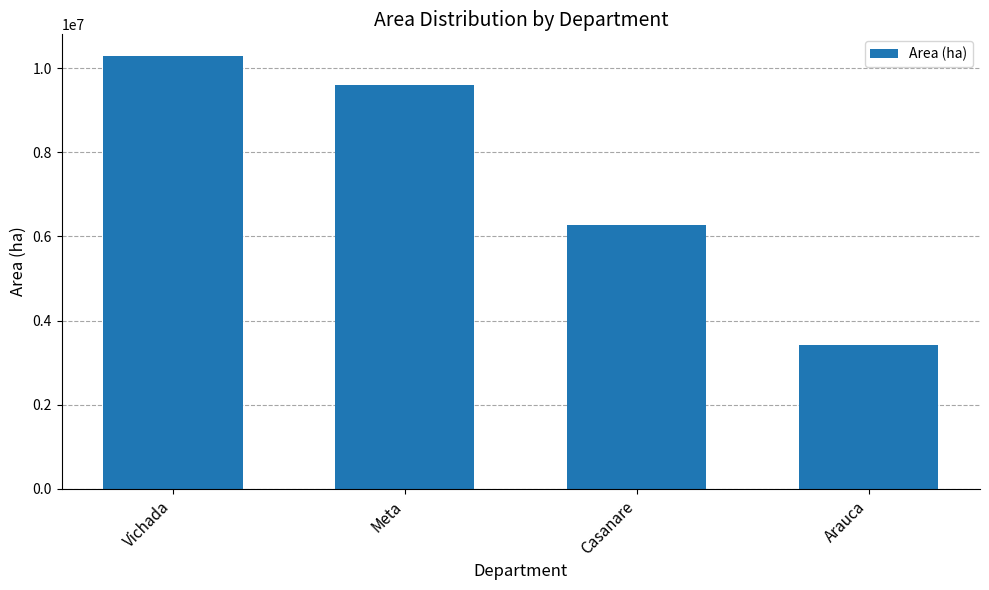

Count the values in the range 6263545 to 10289079.

3